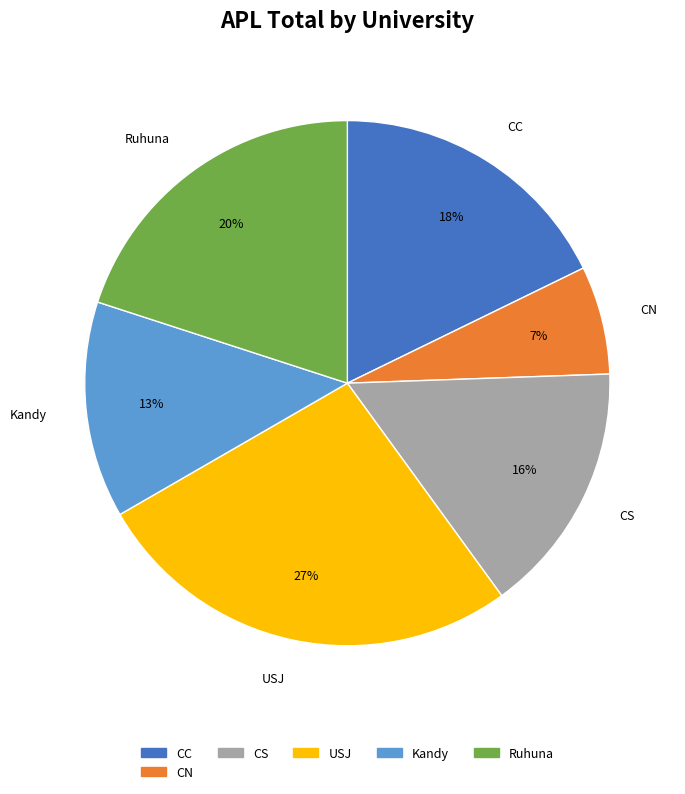

Rank the categories by value from highest to lowest.

USJ, Ruhuna, CC, CS, Kandy, CN